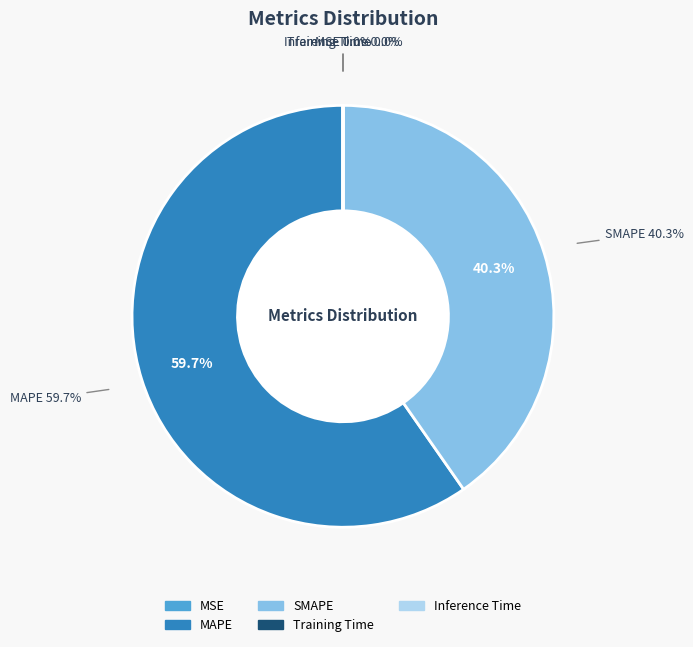

Is it true that Training Time is 7% of the pie?

False